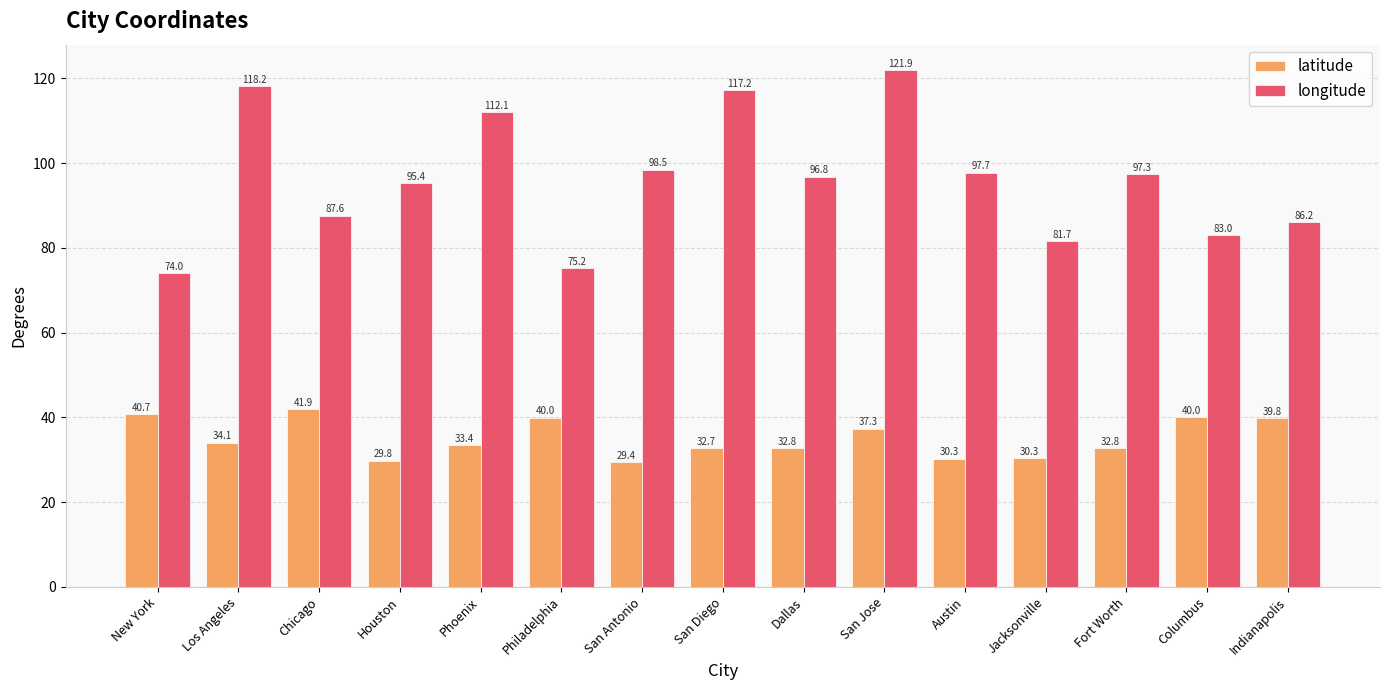

At which category is the sum across all series the highest?

San Jose